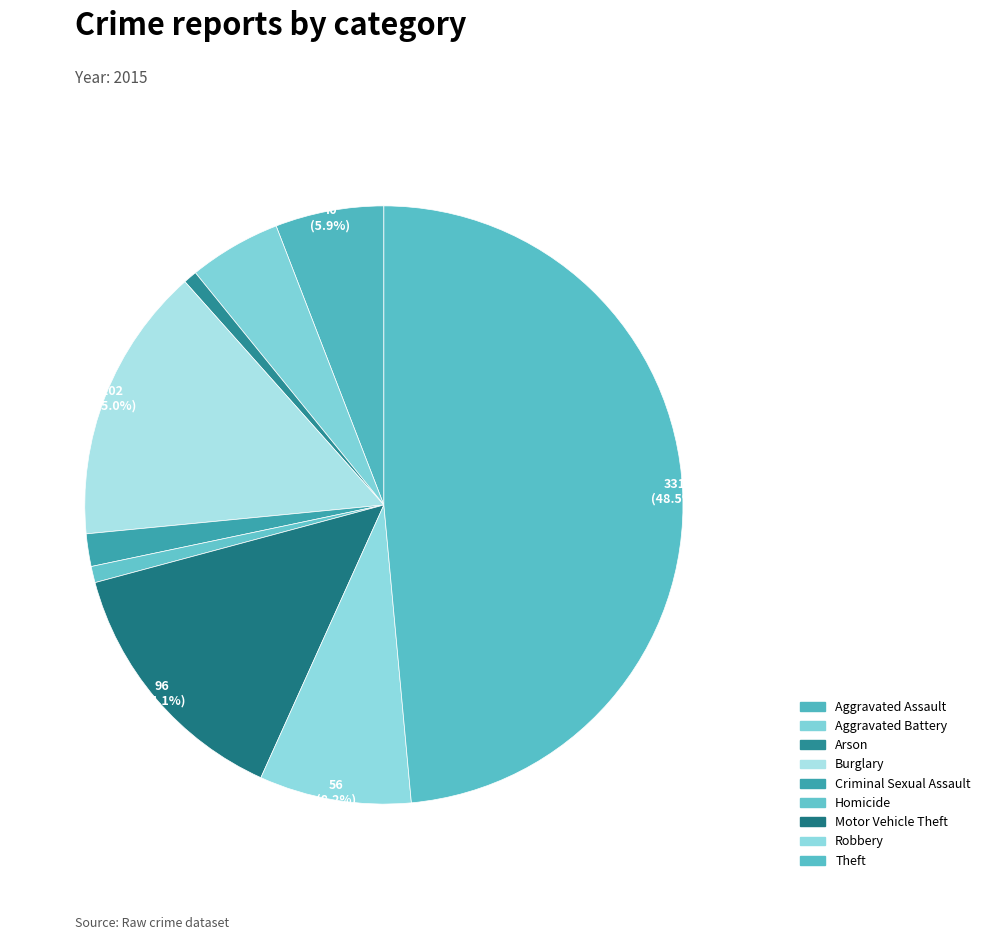

Count the number of slices in the pie.

9